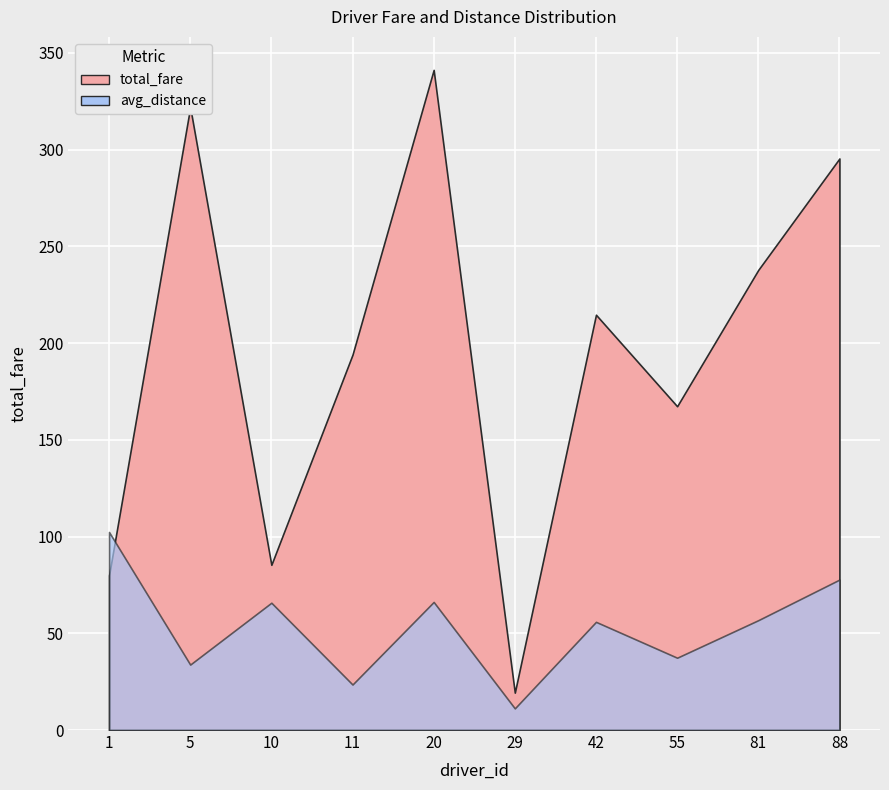

True or false: total_fare and avg_distance cross at least once.

False